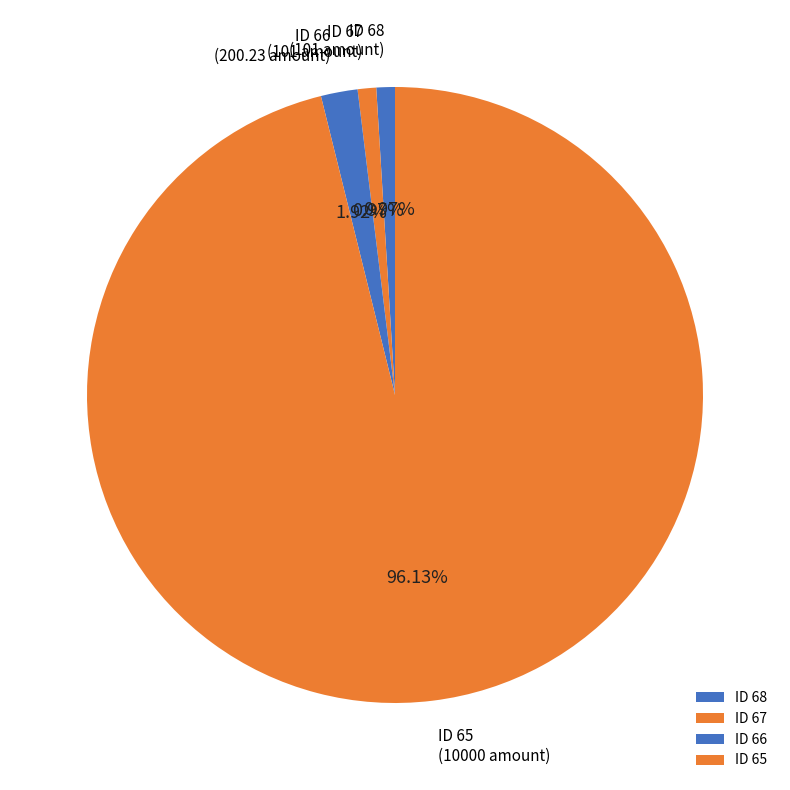

Combined, do ID 65 and ID 66 account for over 50%?

Yes